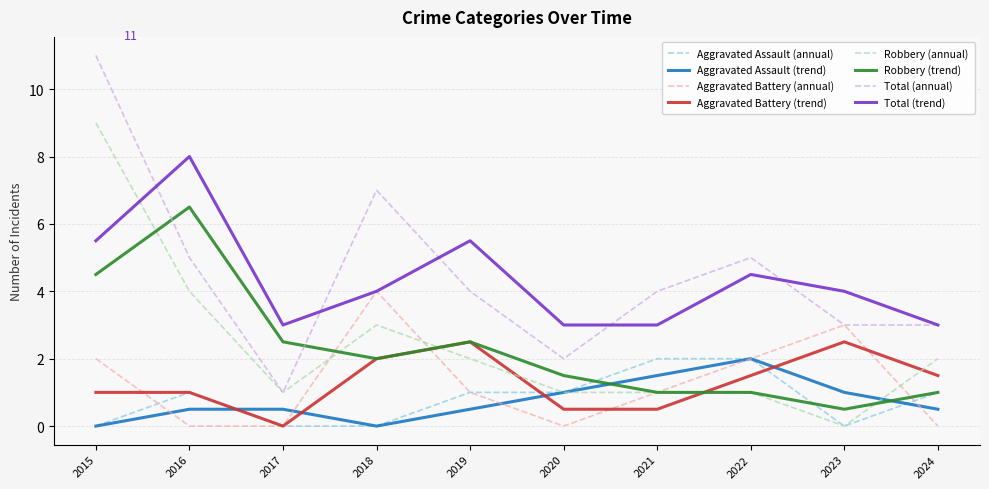

At which category is the sum across all series the highest?

2015